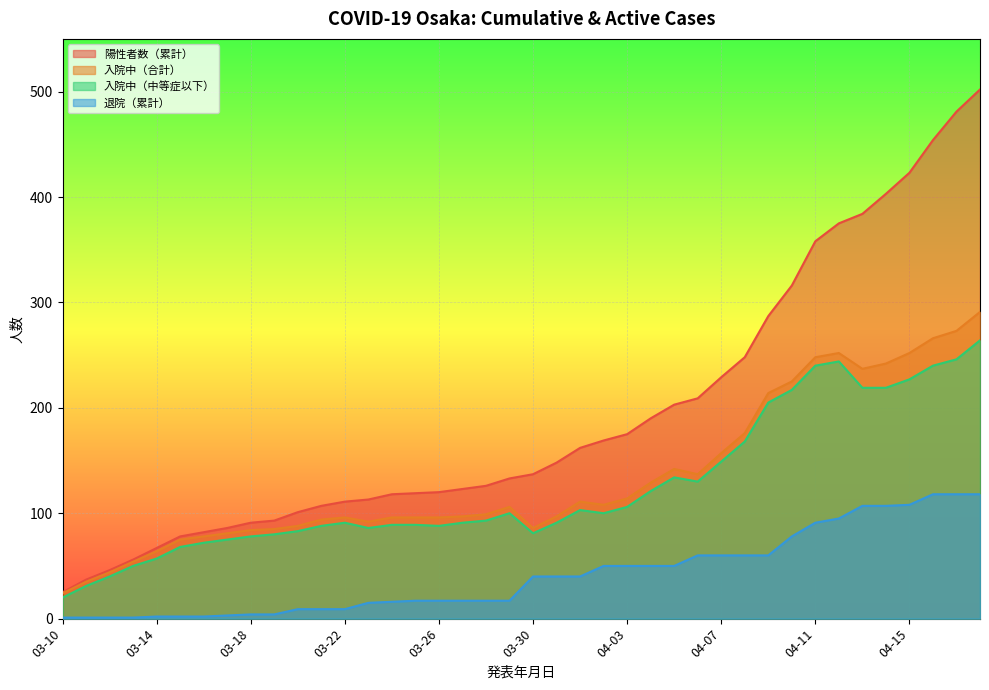

True or false: 退院（累計） has more than 1 points higher than both neighbors.

False